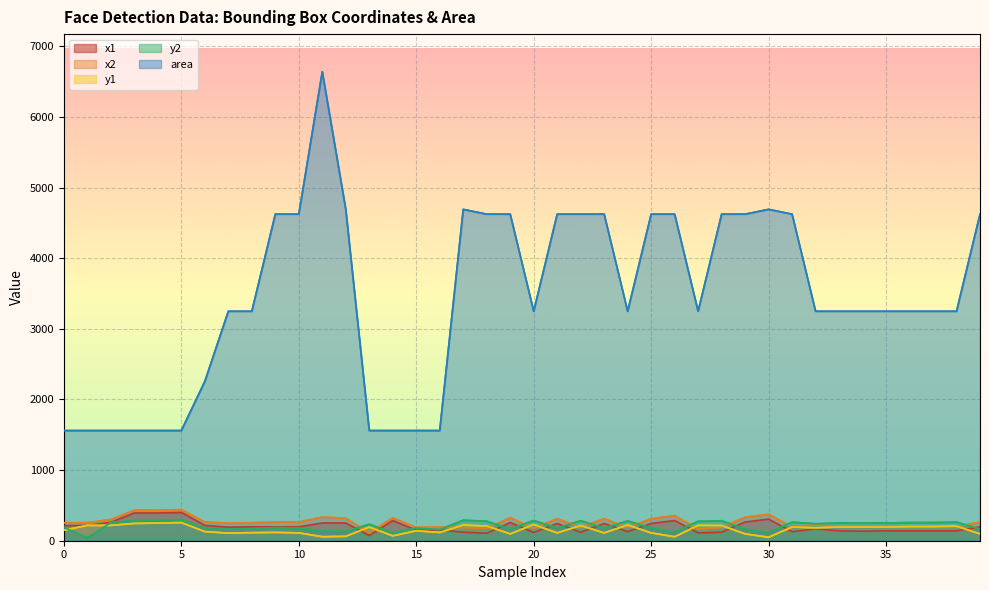

Which category has the lowest value across all series?

1